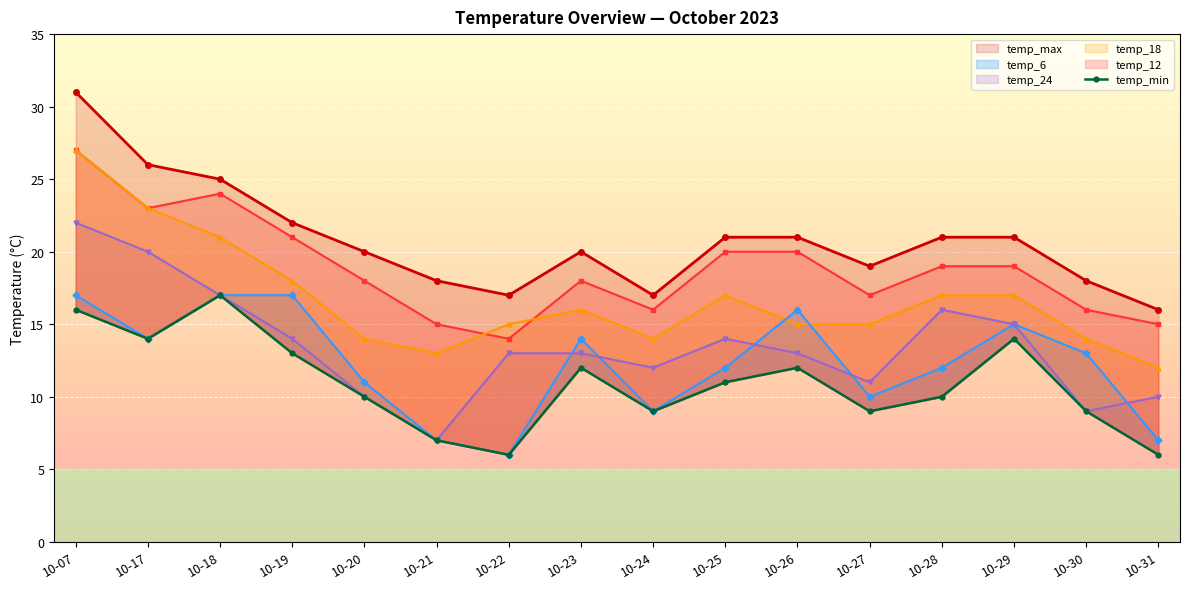

What is the minimum value shown in the chart?

6